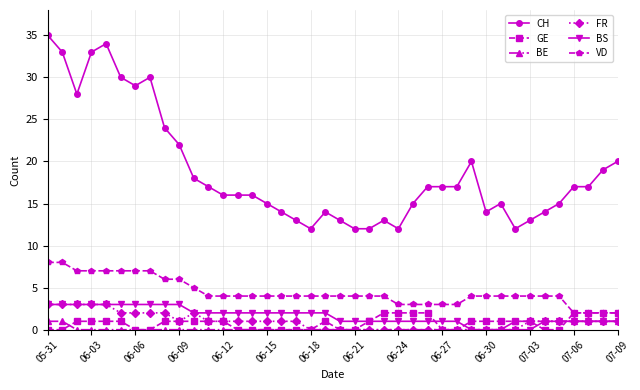

What is the maximum value shown in the chart?

35